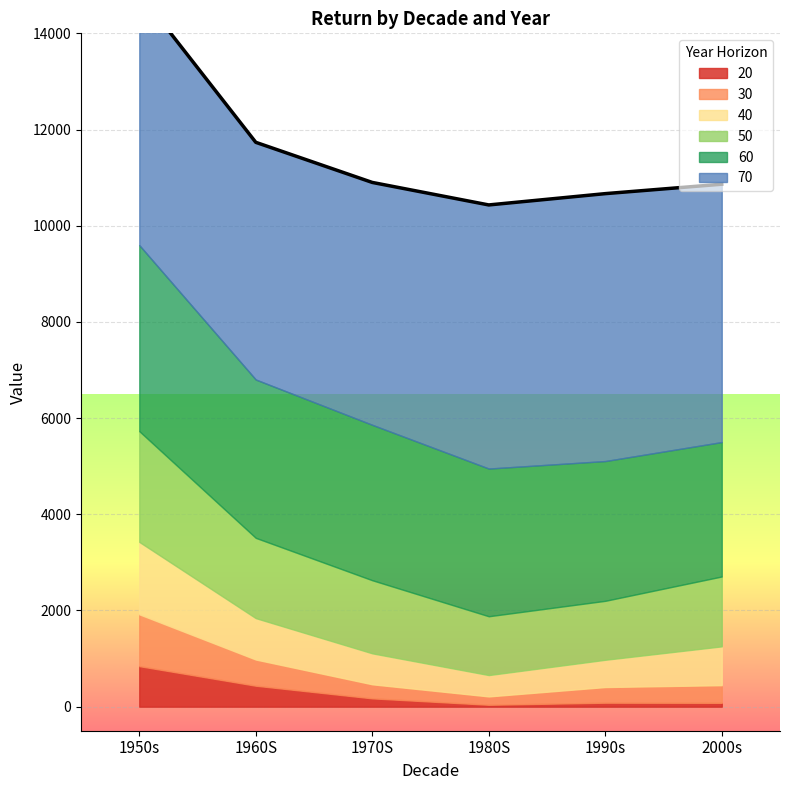

Is the value of 20 at 1950s greater than the value of 70 at 1960S?

No